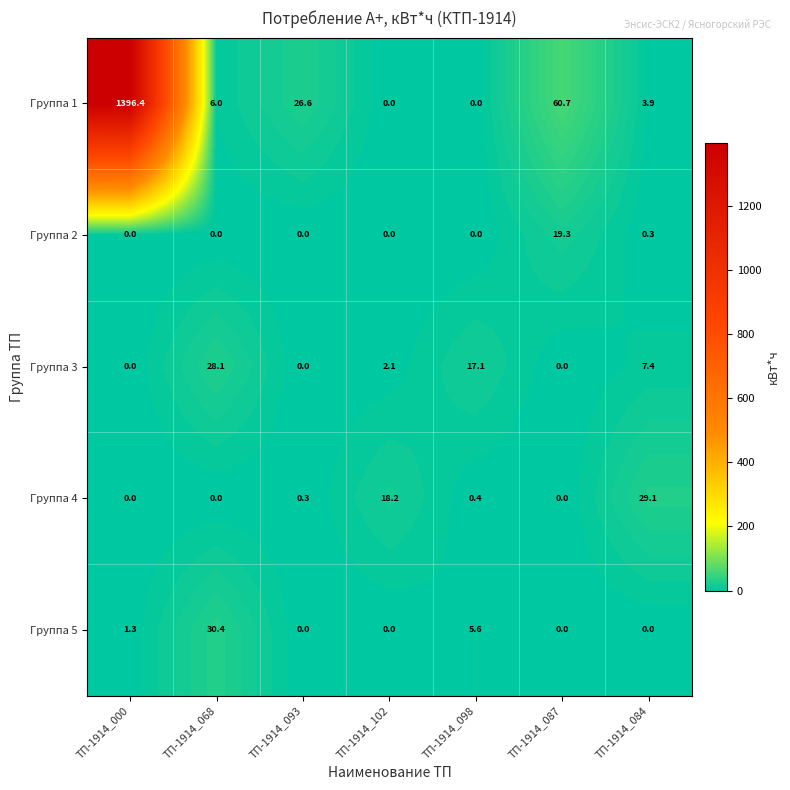

How many categories are shown in the chart?

7